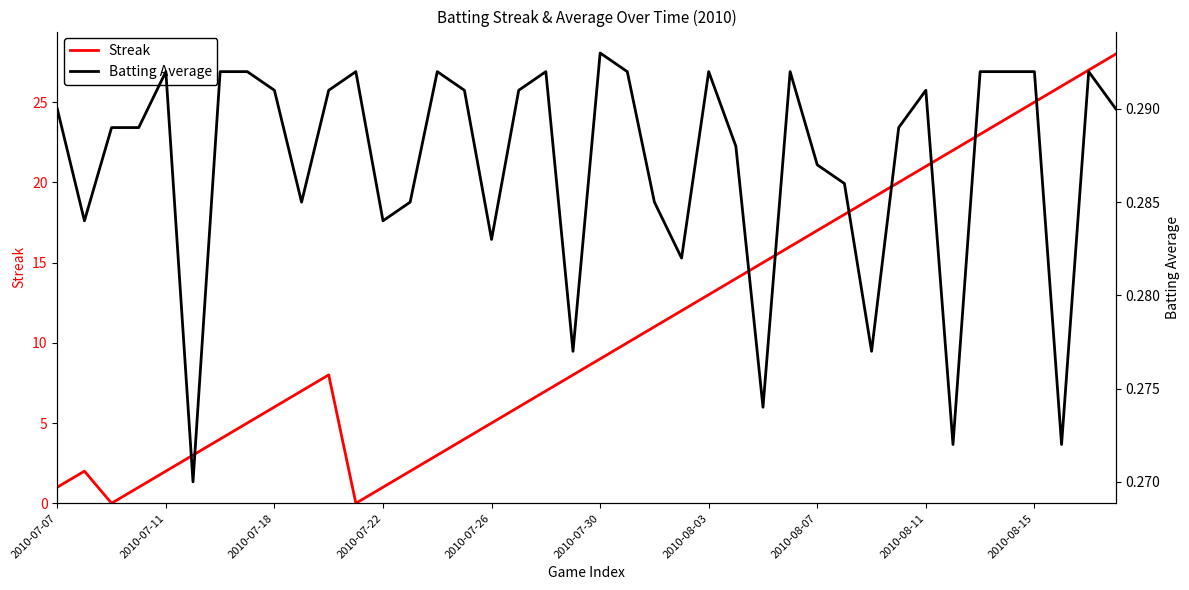

What is the maximum value for Streak?

28